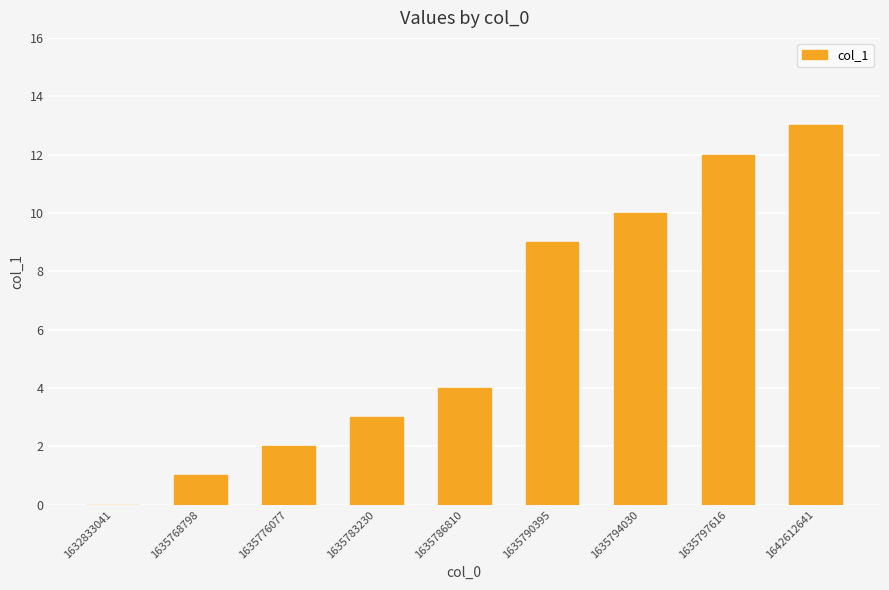

Is it true that the value at 1635776077 is 2?

True